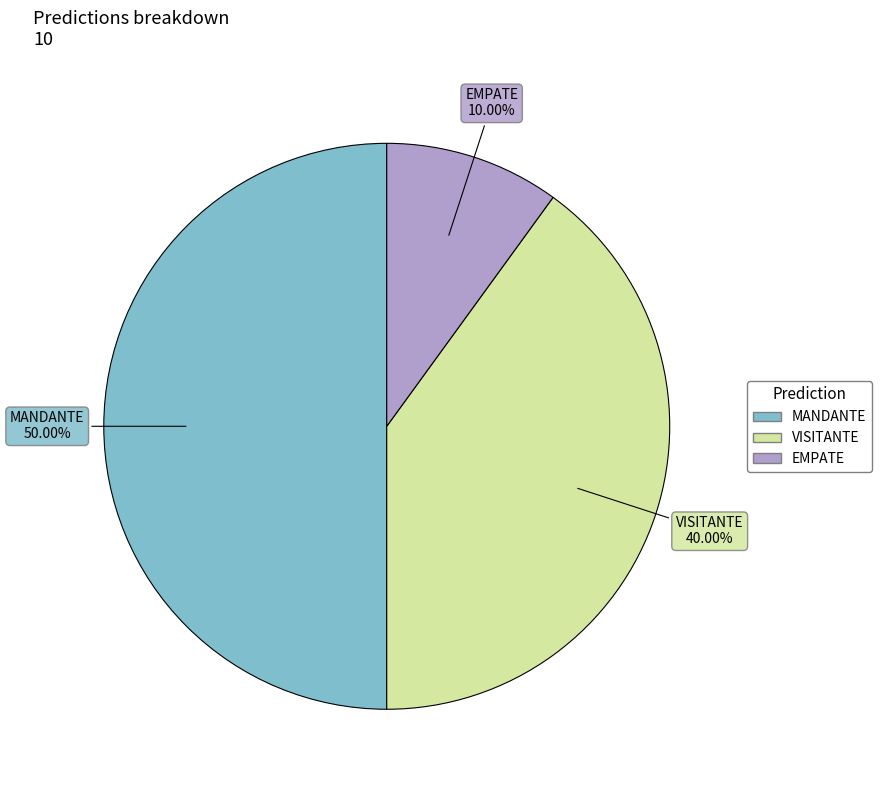

To the nearest percent, what is the combined percentage of EMPATE and MANDANTE?

60%